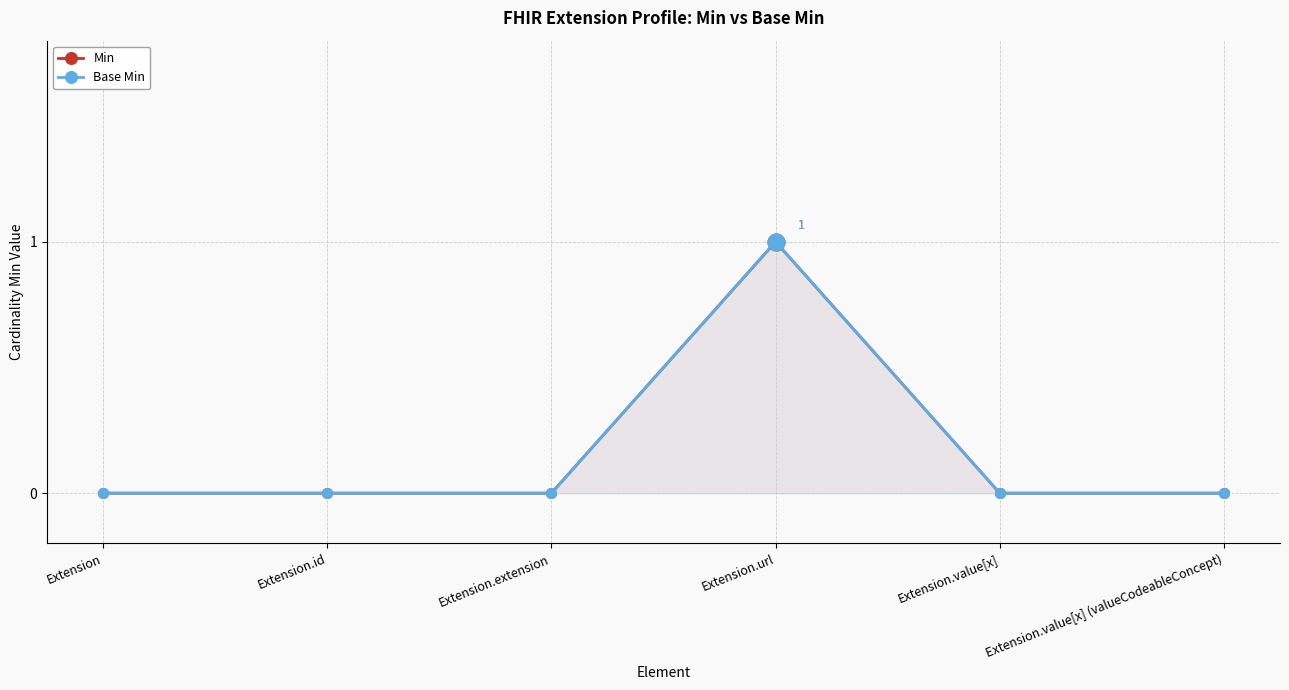

In Min, how many points are higher than both neighbors (excluding endpoints)?

1